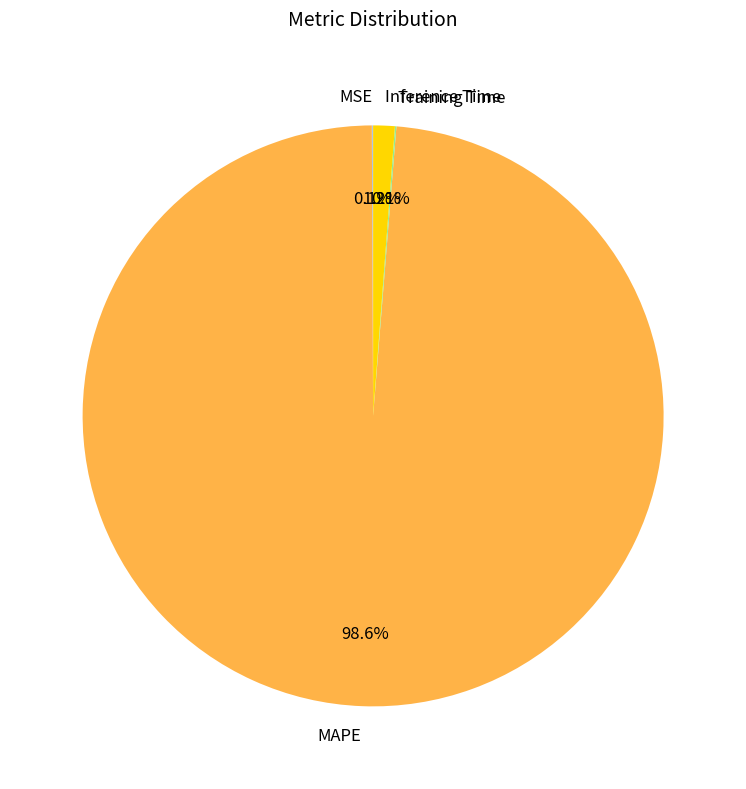

Which slice is the largest?

MAPE